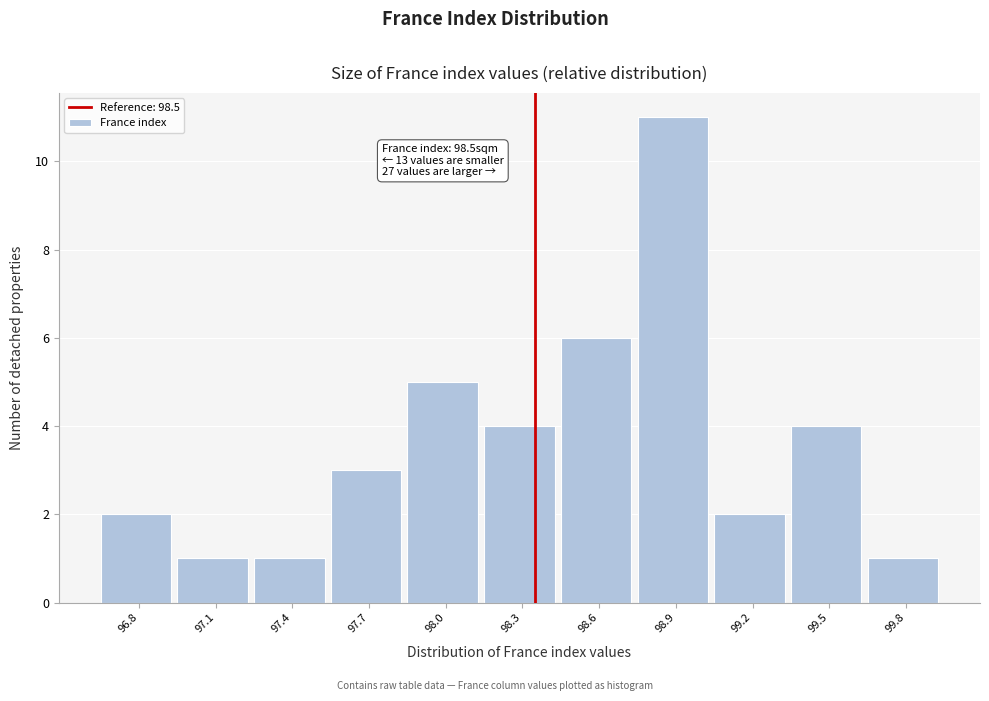

Reading right to left, transcribe all the data shown in this chart.

1	4	2	11	6	4	5	3	1	1	2